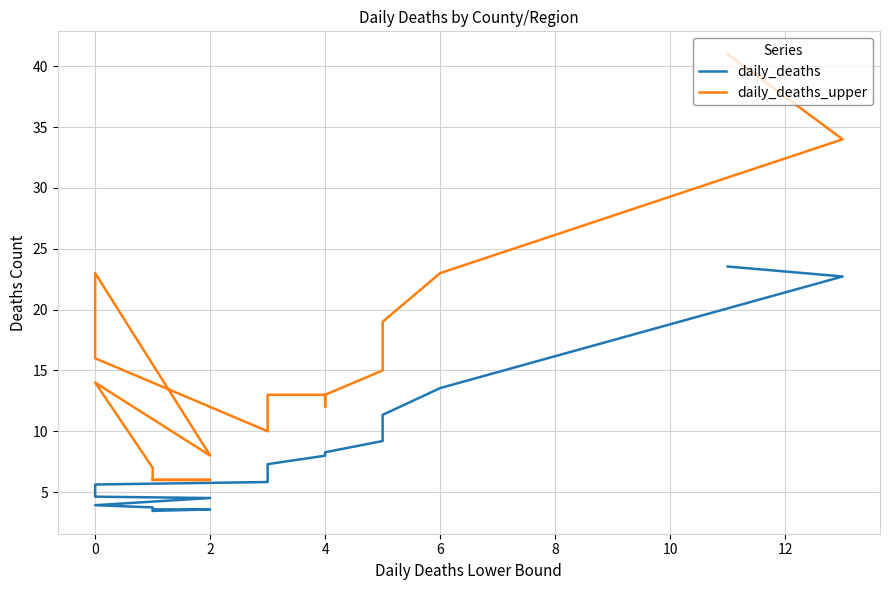

Reading right to left, transcribe all the data shown in this chart.

daily_deaths: 3.5	3.6	3.6	3.7	3.9	4.5	4.6	5.6	5.8	5.9	6.4	7.3	8.0	8.1	8.3	9.2	11.3	13.5	22.7	23.5
daily_deaths_upper: 6.0	6.0	6.0	7.0	14.0	8.0	23.0	16.0	10.0	10.0	10.0	13.0	13.0	12.0	13.0	15.0	19.0	23.0	34.0	41.0